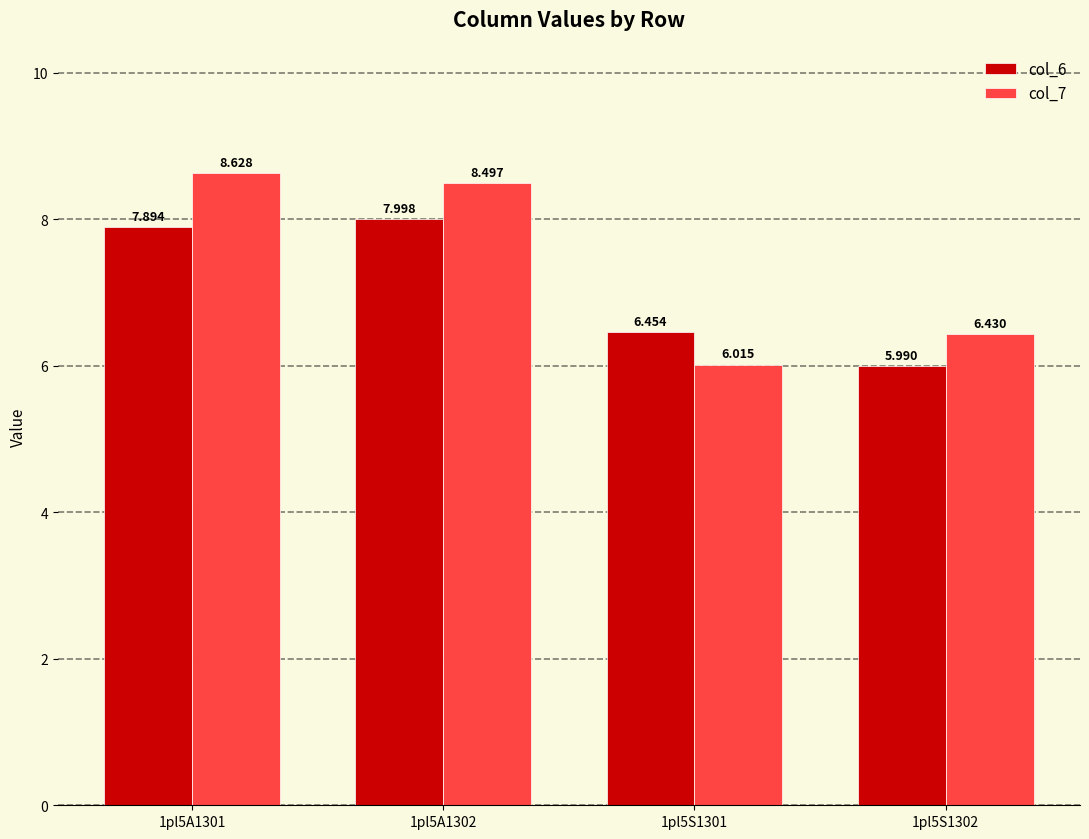

How many bars are there in total?

8